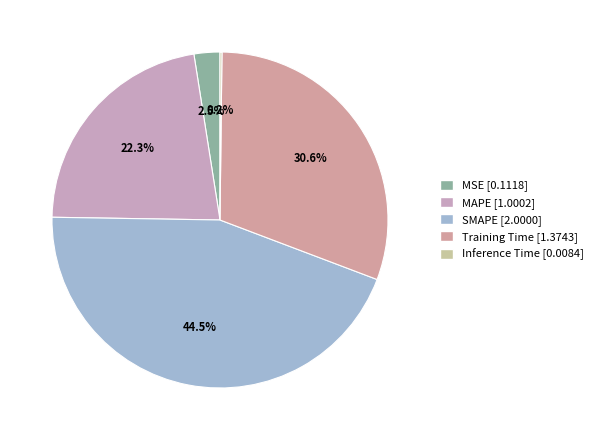

Rank the categories by value from lowest to highest.

Inference Time, MSE, MAPE, Training Time, SMAPE